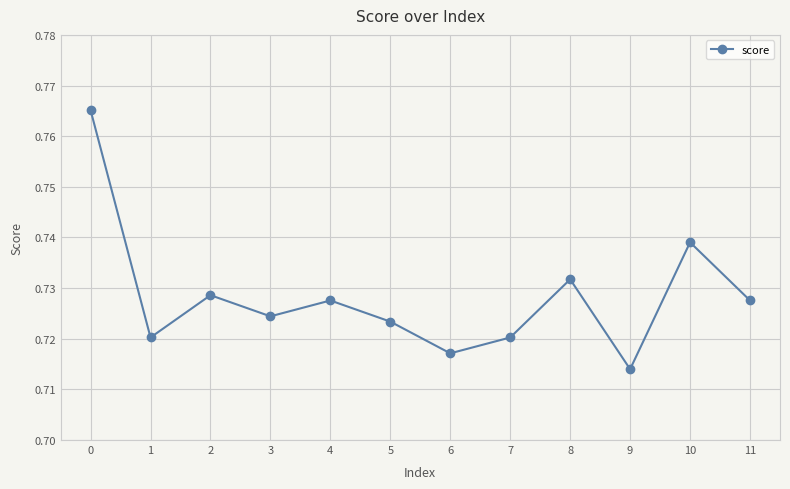

The chart shows a value of 1.0 at 8. True or false?

False